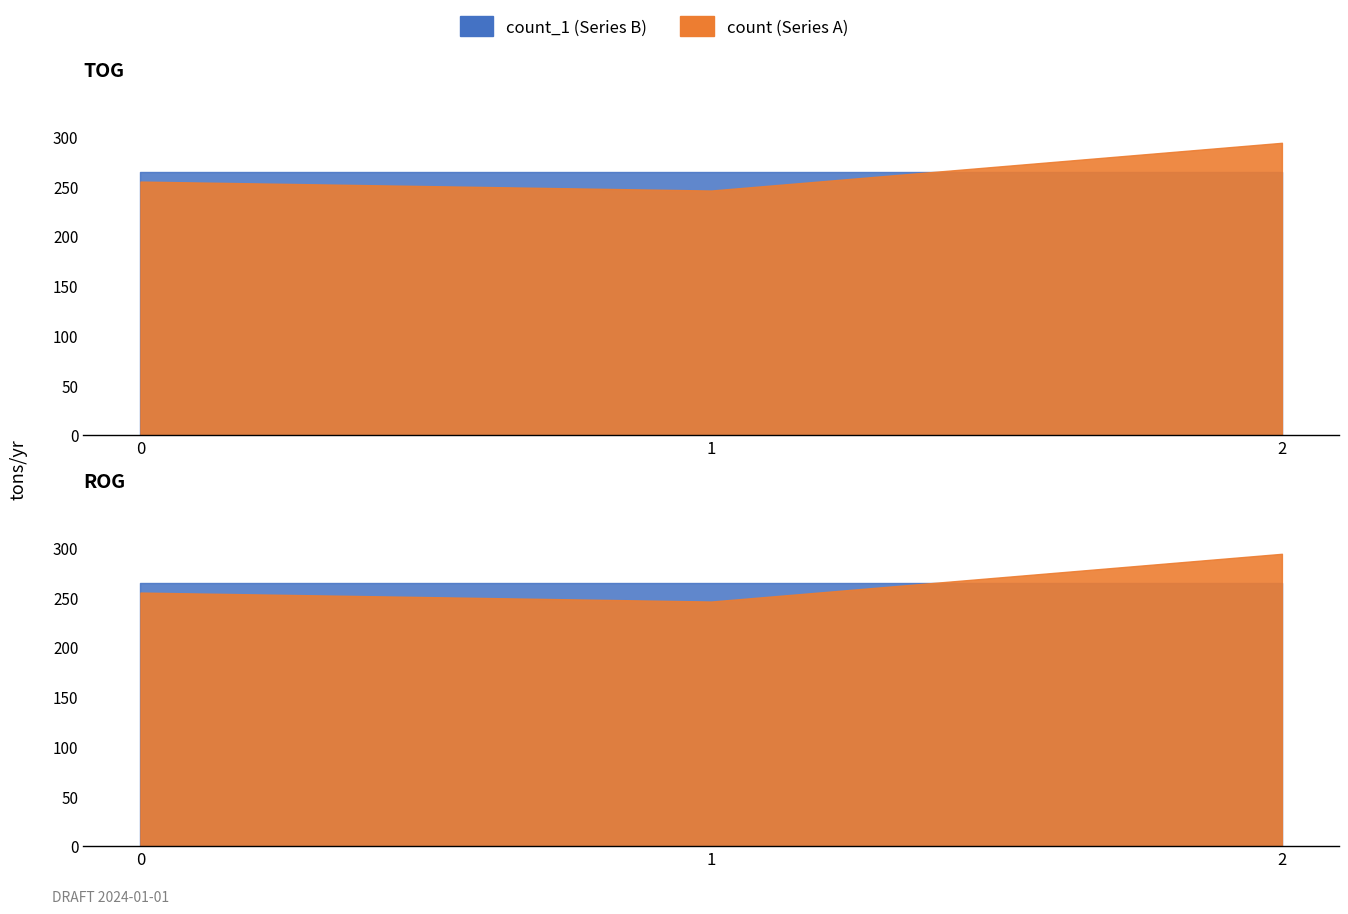

What are all the series names shown in the legend?

count, count_1